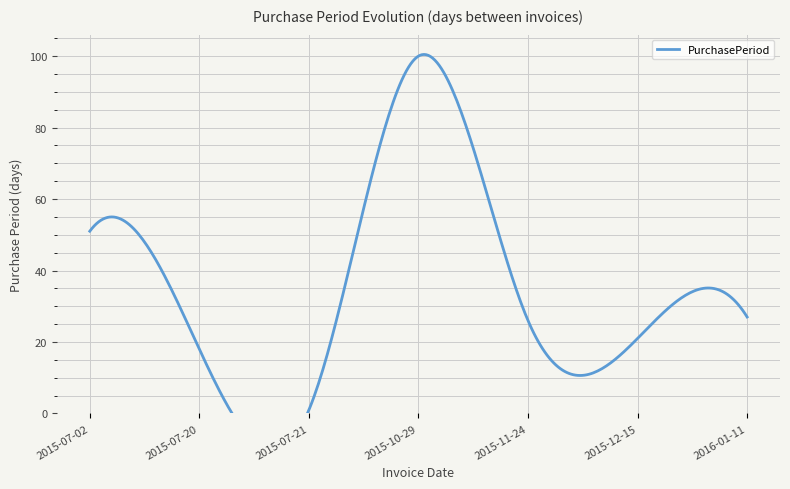

Between 2015-11-24 and 2015-07-02, which is larger?

2015-07-02